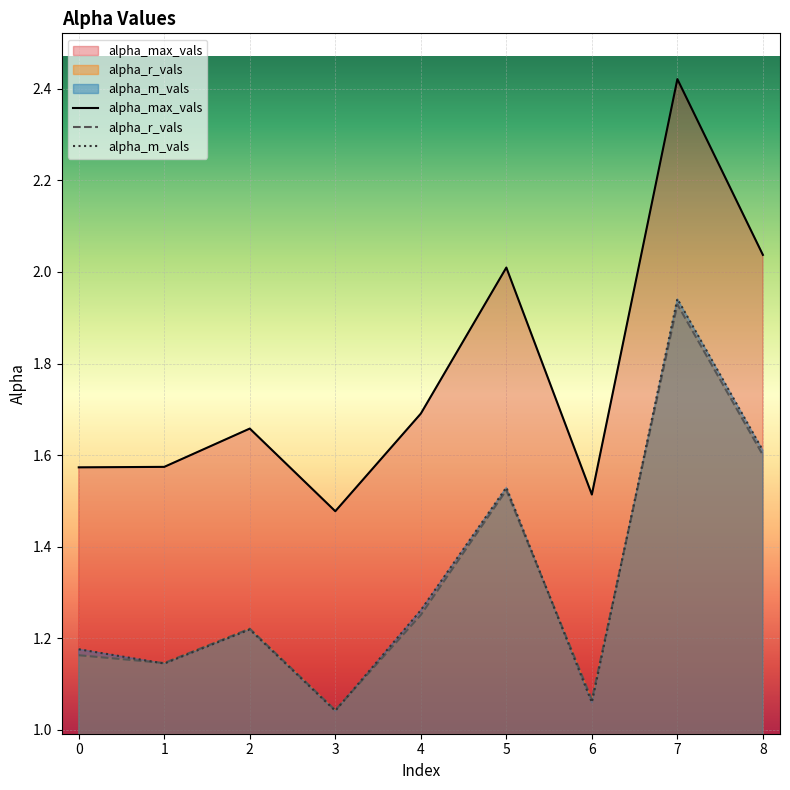

Rank the categories by alpha_m_vals value from lowest to highest.

3, 6, 1, 0, 2, 4, 5, 8, 7